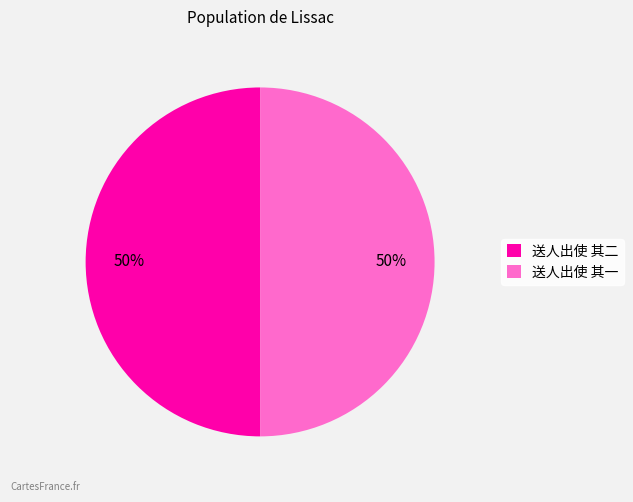

To the nearest percent, what percentage of the pie is 送人出使 其一?

50%